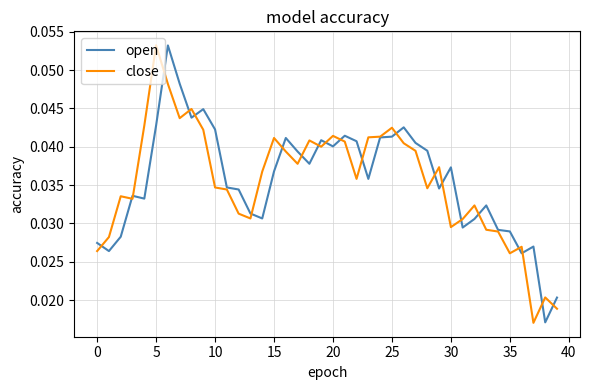

Which series has the widest spread of values?

close